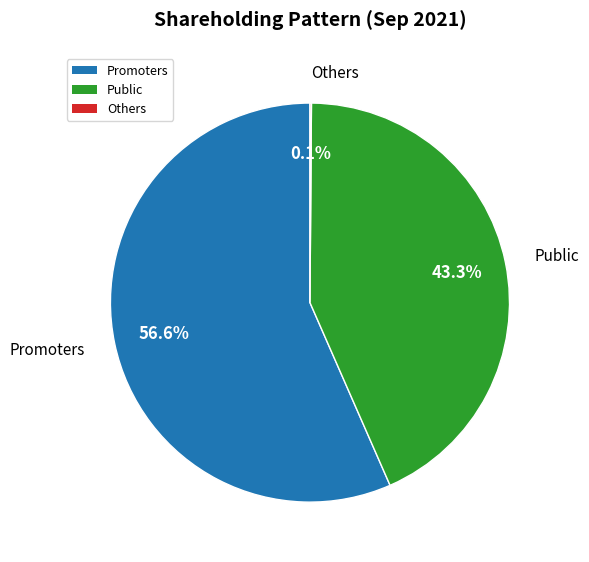

Is there a majority slice in this chart?

Yes